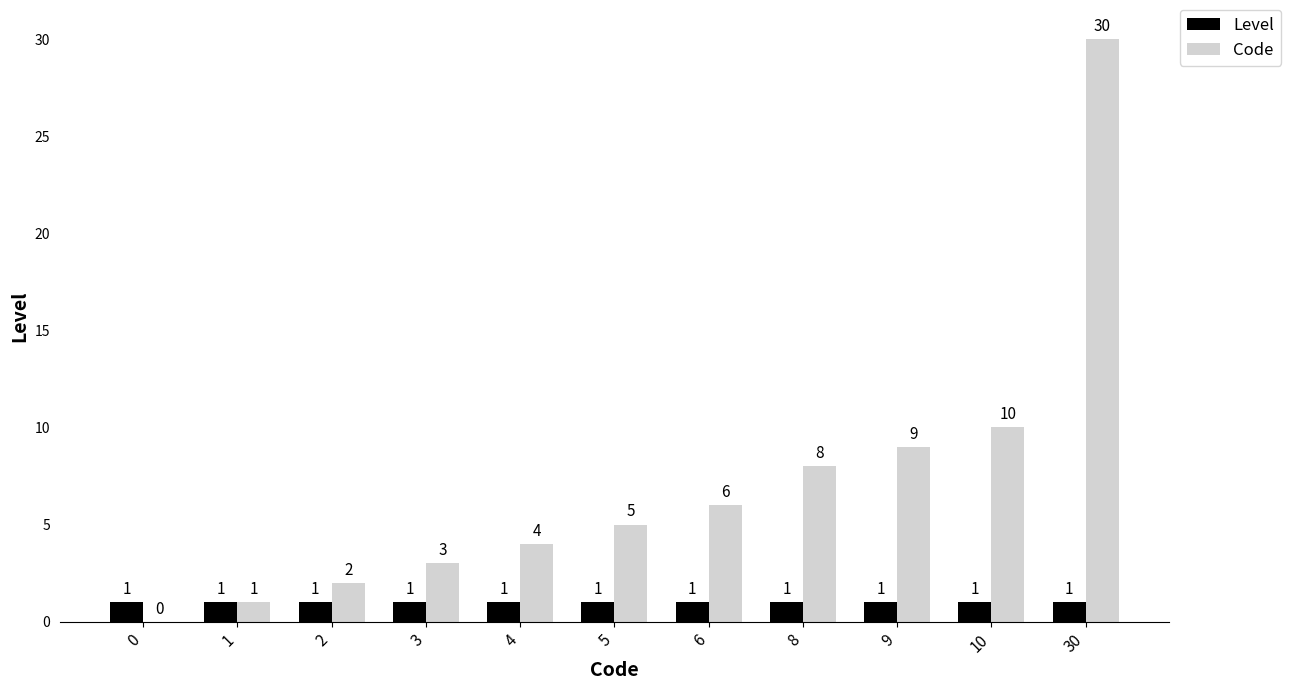

What is the highest value of the Code series?

30